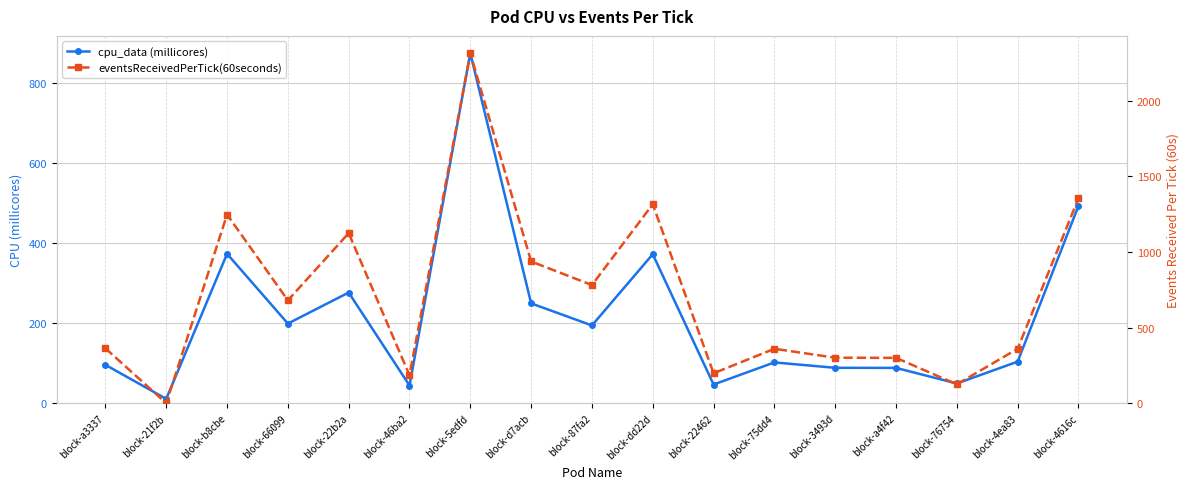

Between block-46ba2 and block-d7acb, which is larger?

block-d7acb